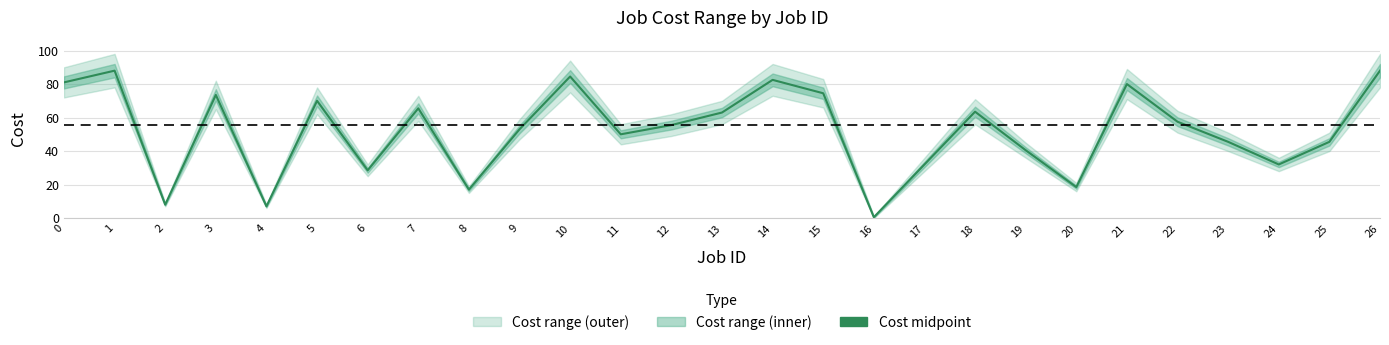

Reading right to left, what are all the values shown in this chart?

26=88.0	25=45.5	24=32.0	23=45.5	22=57.5	21=80.0	20=18.5	19=40.5	18=63.5	17=32.0	16=0.5	15=74.5	14=82.5	13=63.0	12=55.5	11=50.0	10=84.5	9=53.0	8=17.0	7=65.5	6=28.5	5=70.0	4=7.0	3=73.5	2=8.0	1=88.0	0=81.0